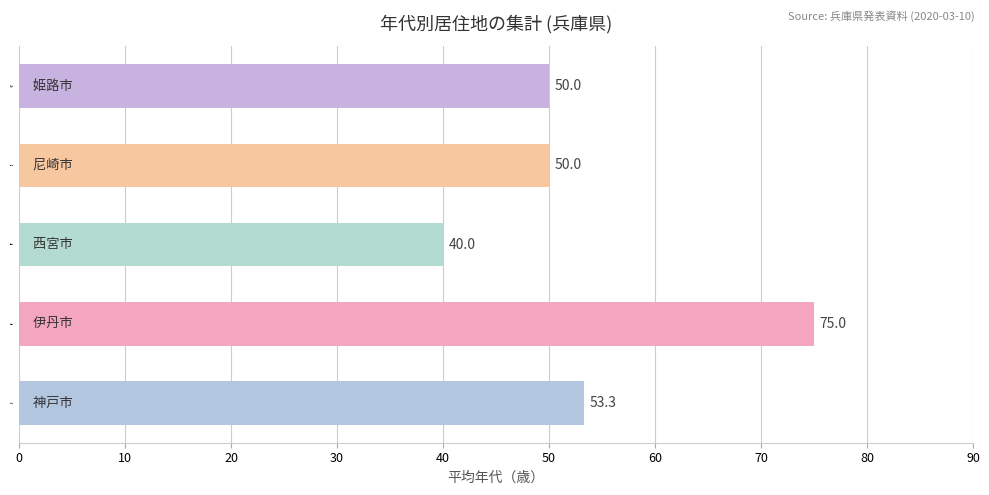

Reading bottom to top, extract all data points from this chart.

53.3	75.0	40.0	50.0	50.0